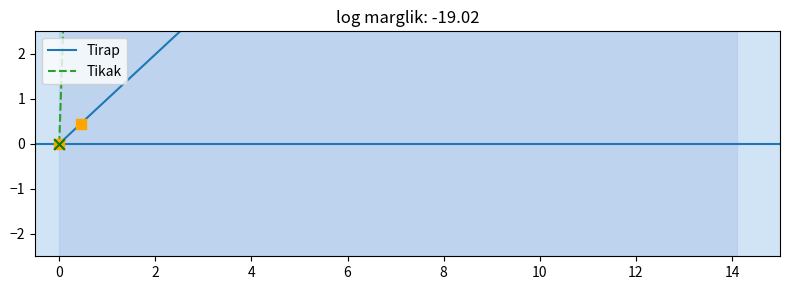

Is the value of Tirap at −2 greater than the value of Tikak at 2?

No